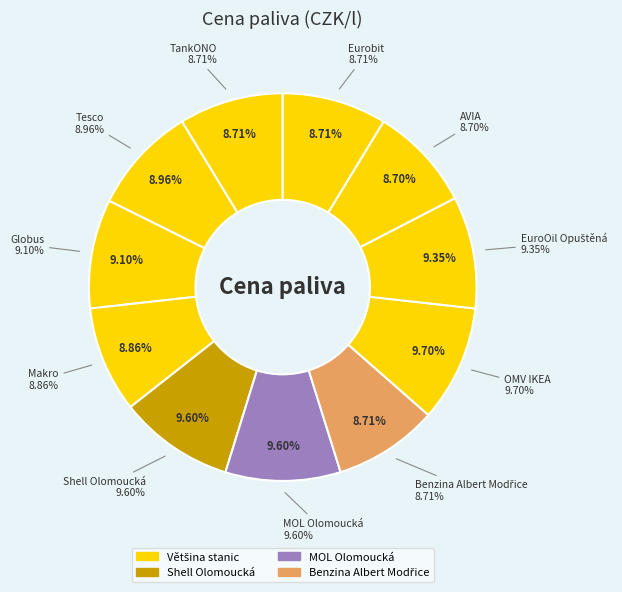

Between Benzina Albert Modřice and Makro, which is larger?

Makro